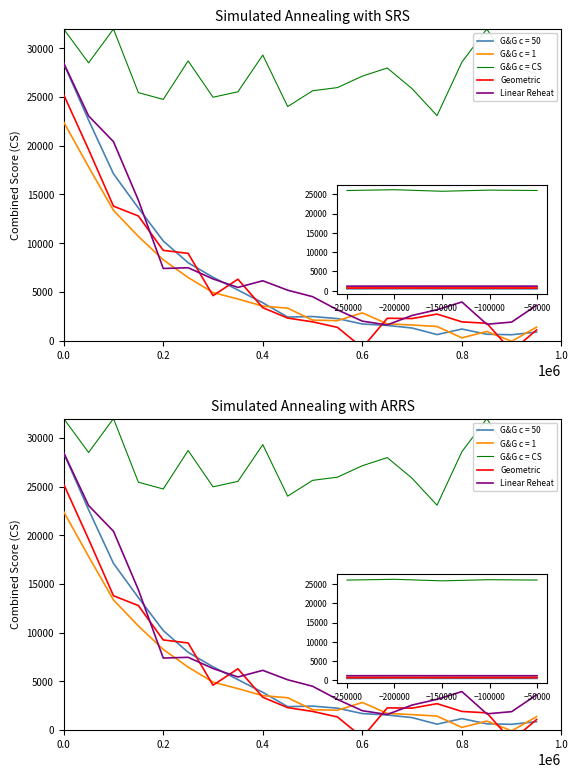

What is the difference between the second highest and minimum values in the Geometric series?

20708.0